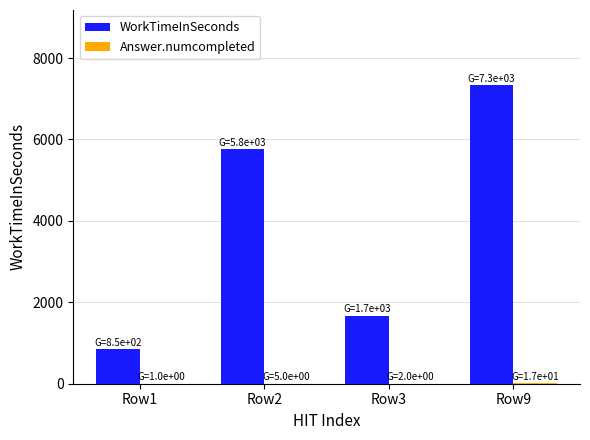

What is the maximum value shown in the chart?

7345